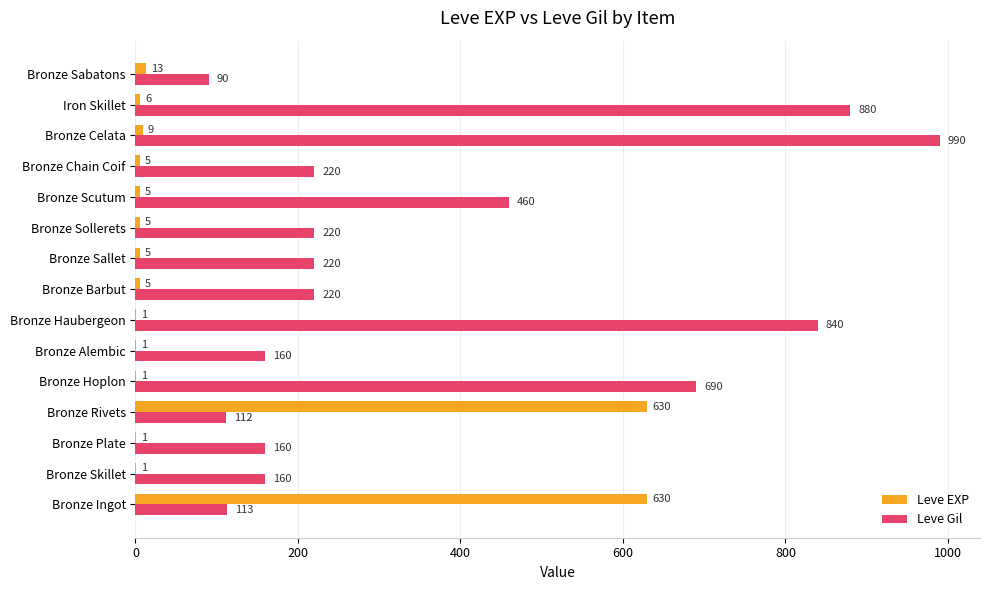

What is the sum of all Leve Gil values?

5535